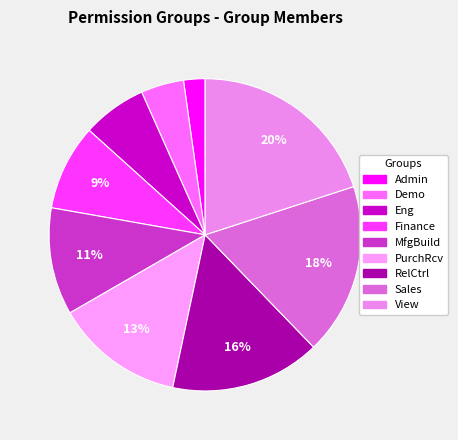

Rank the categories by value from lowest to highest.

Admin, Demo, Eng, Finance, MfgBuild, PurchRcv, RelCtrl, Sales, View